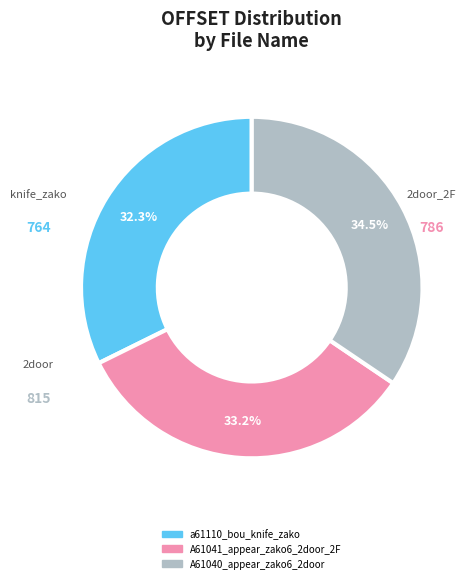

Is it true that A61041_appear_zako6_2door_2F is 25% of the pie?

False